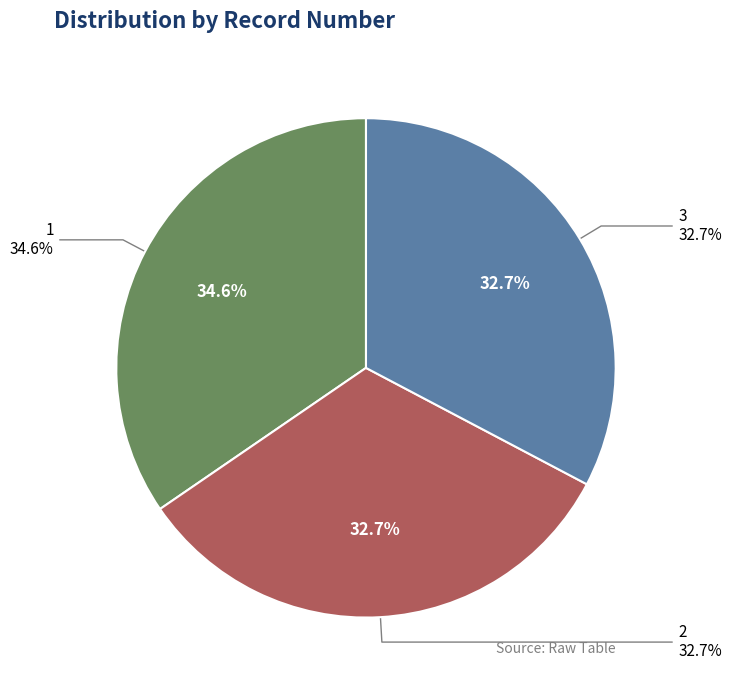

Do 3 and 2 together represent more than half of the pie?

Yes